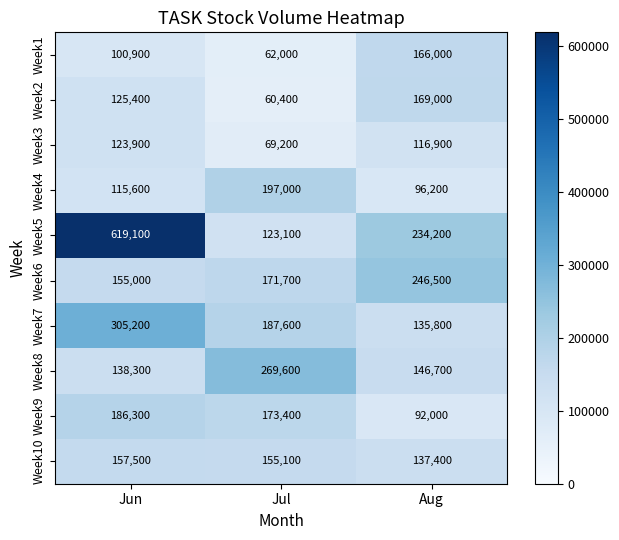

The value of Week4 at Jul is 197000. True or false?

True